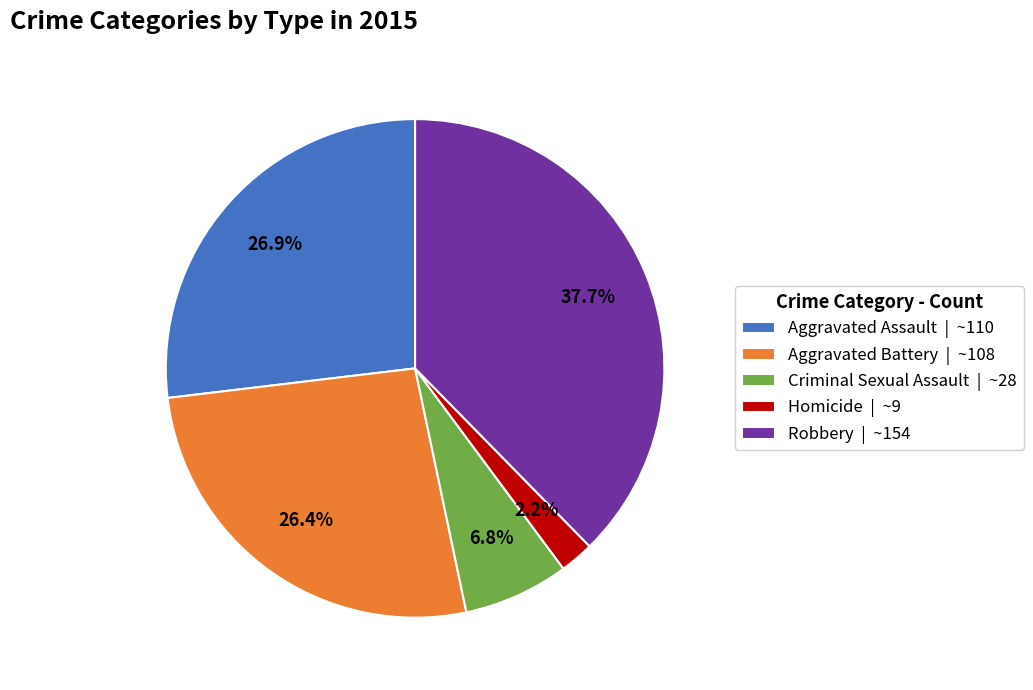

Does Aggravated Assault represent more than half of the total?

No